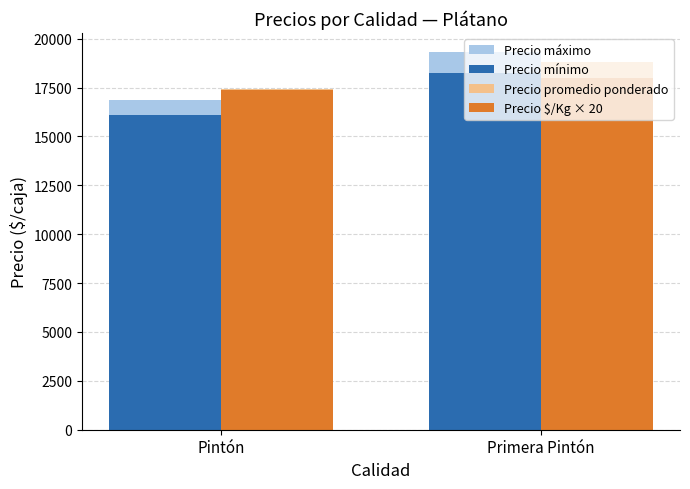

The Precio promedio ponderado series shows 17430 at Pintón. True or false?

True